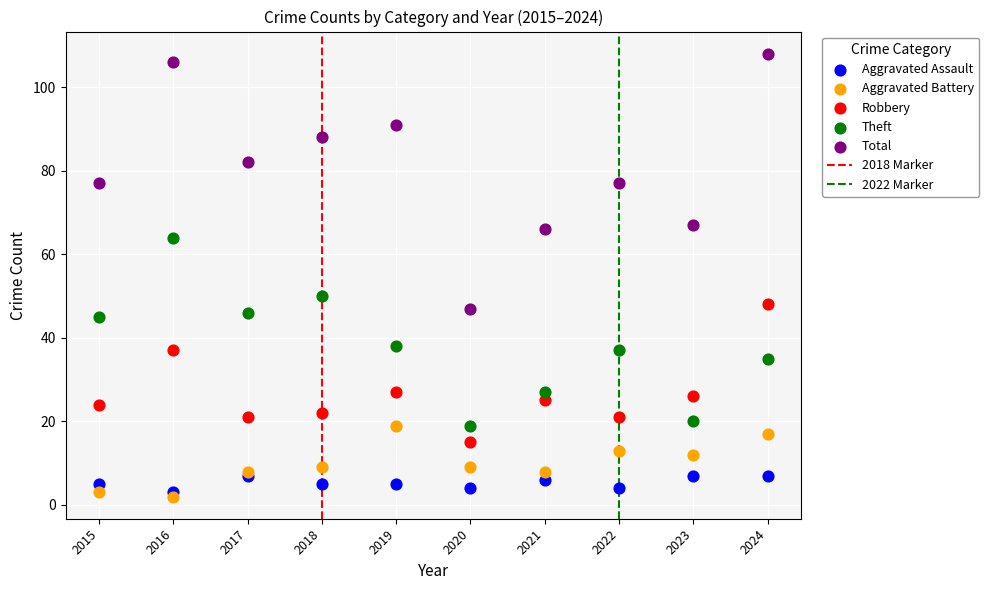

Which series has the largest Y range (max minus min)?

Total